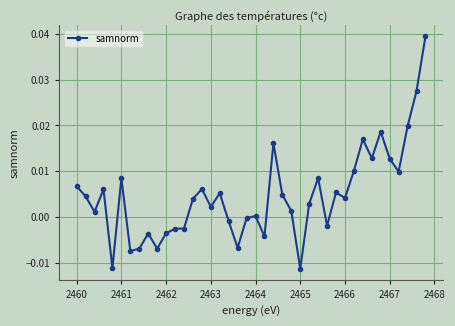

True or false: the data has more than 2 interior local peaks.

True